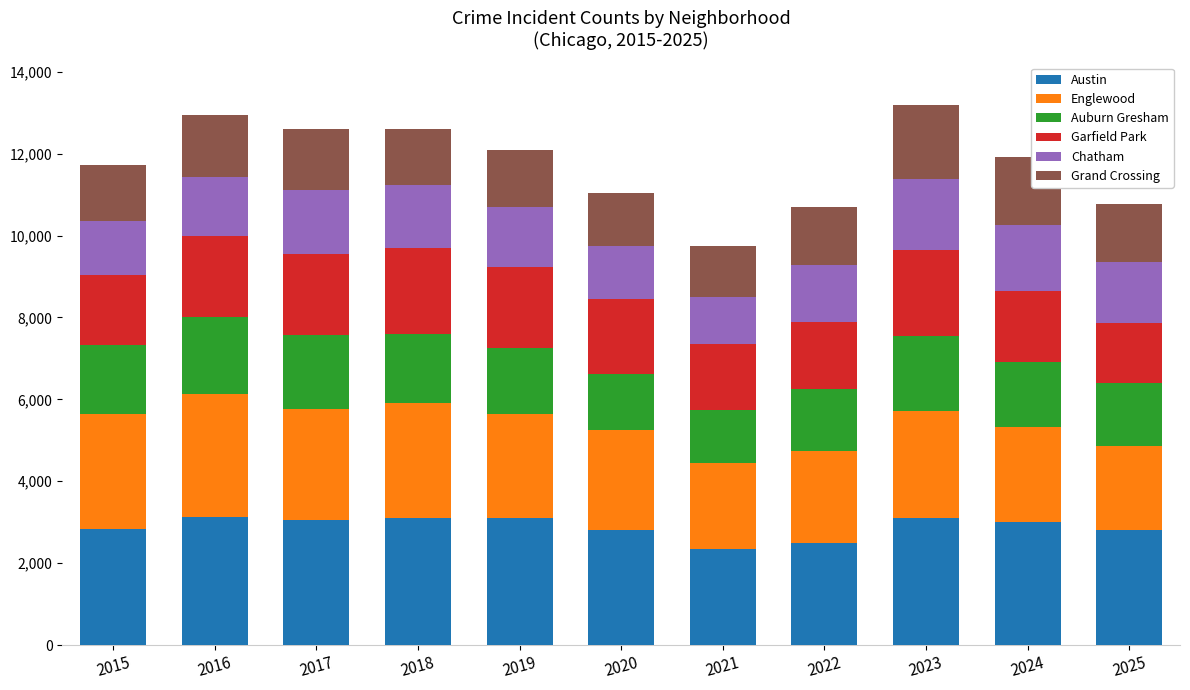

What is the minimum value for Austin?

2337